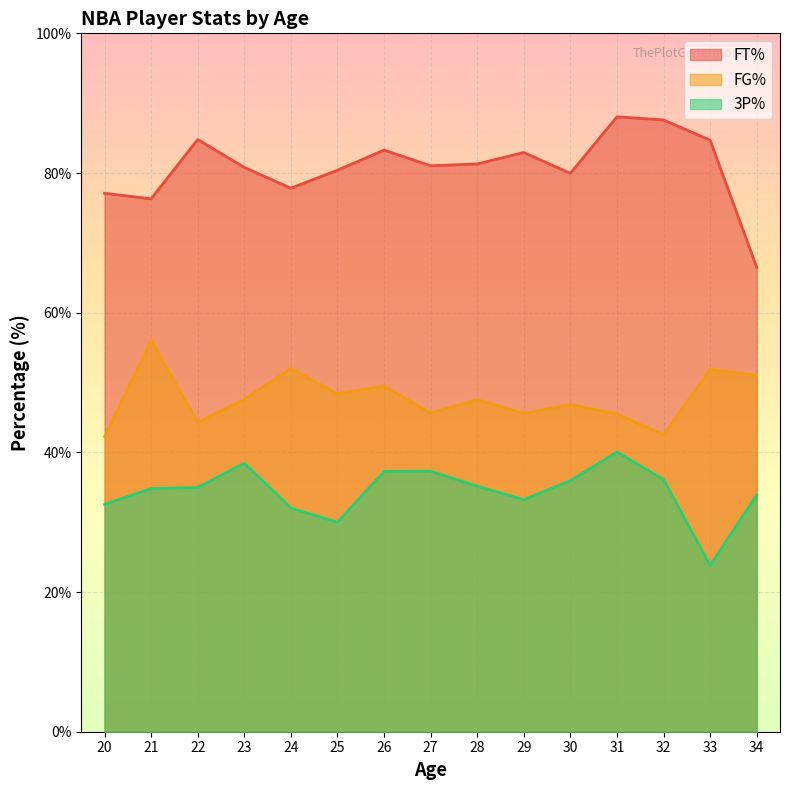

What are all the series names shown in the legend?

FT%, FG%, 3P%